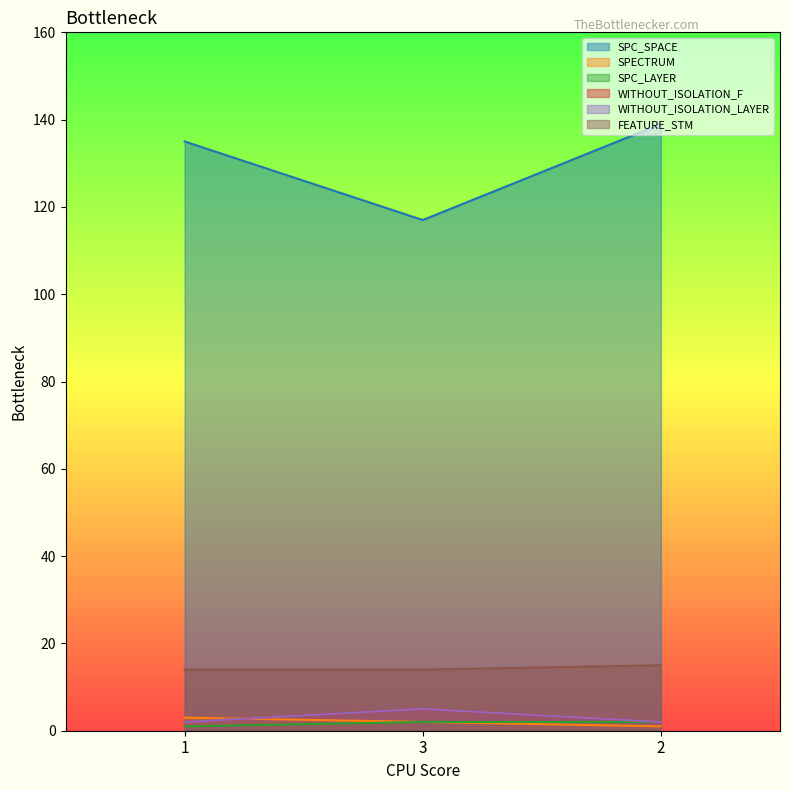

What is the value of the SPC_LAYER point at the 2nd from the left?

2